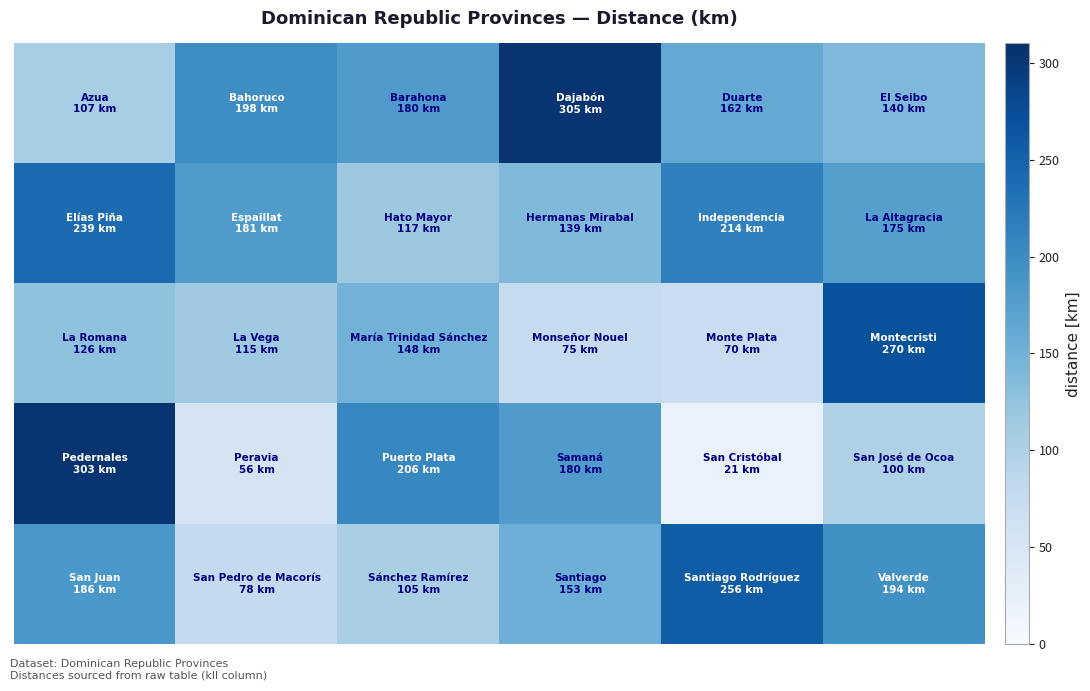

How many data points does each series have?

6